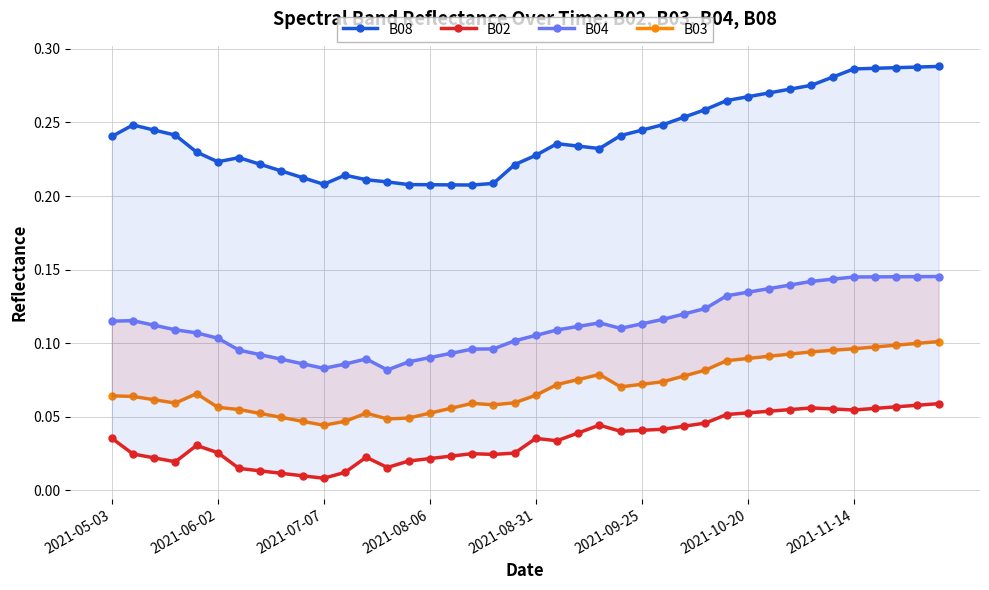

True or false: B08 has more than 1 interior local peaks.

True